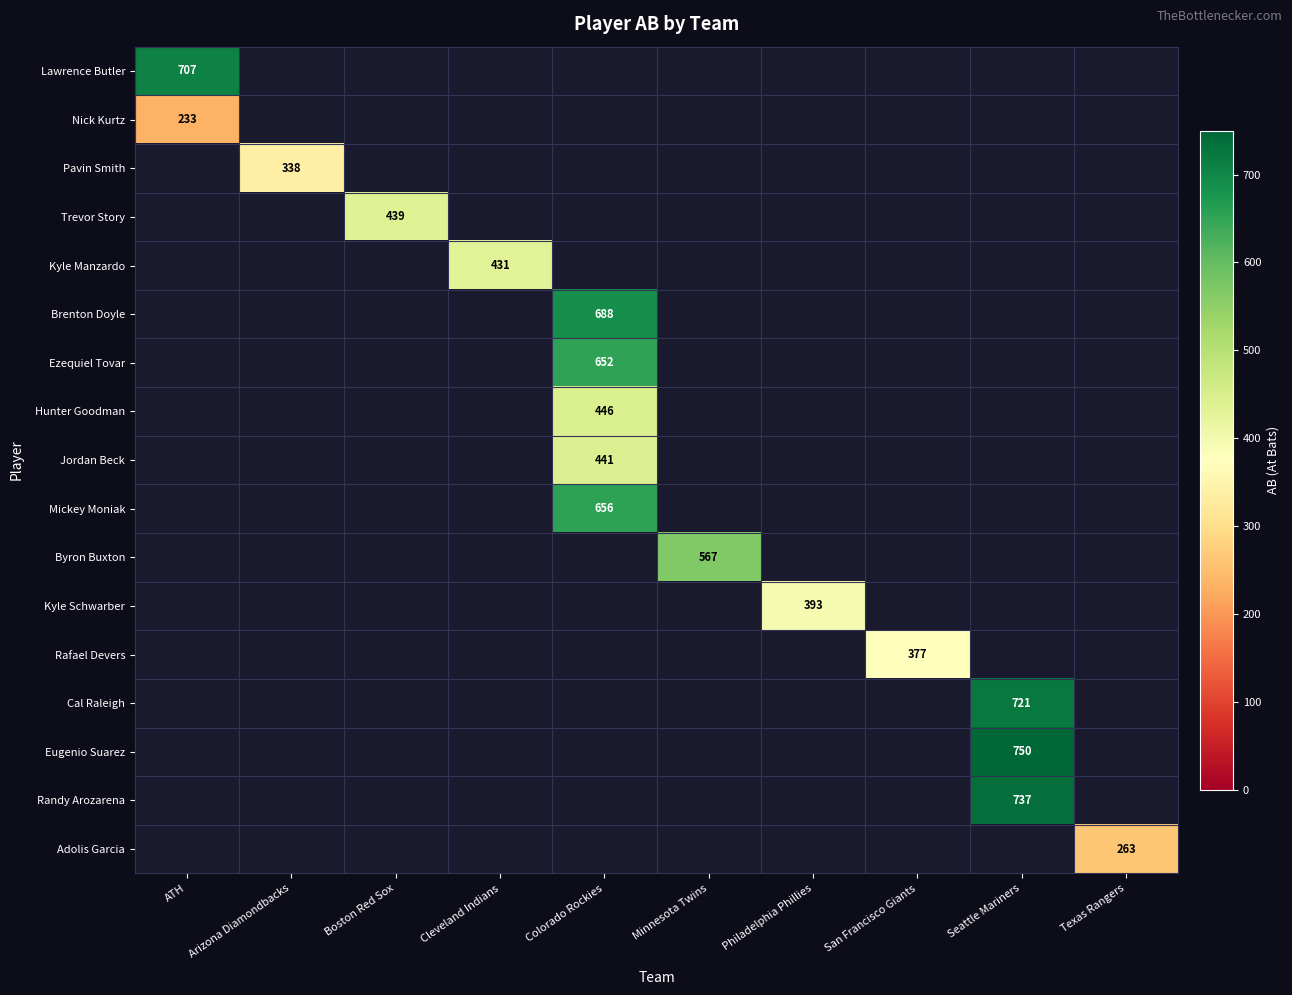

True or false: Eugenio Suarez has a value of 750 at Seattle Mariners.

True